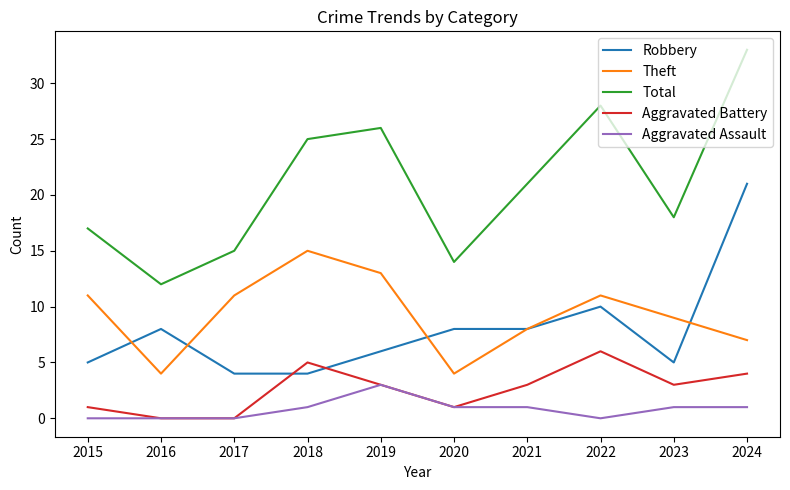

Between 2018 and 2021, which series saw the biggest shift?

Theft